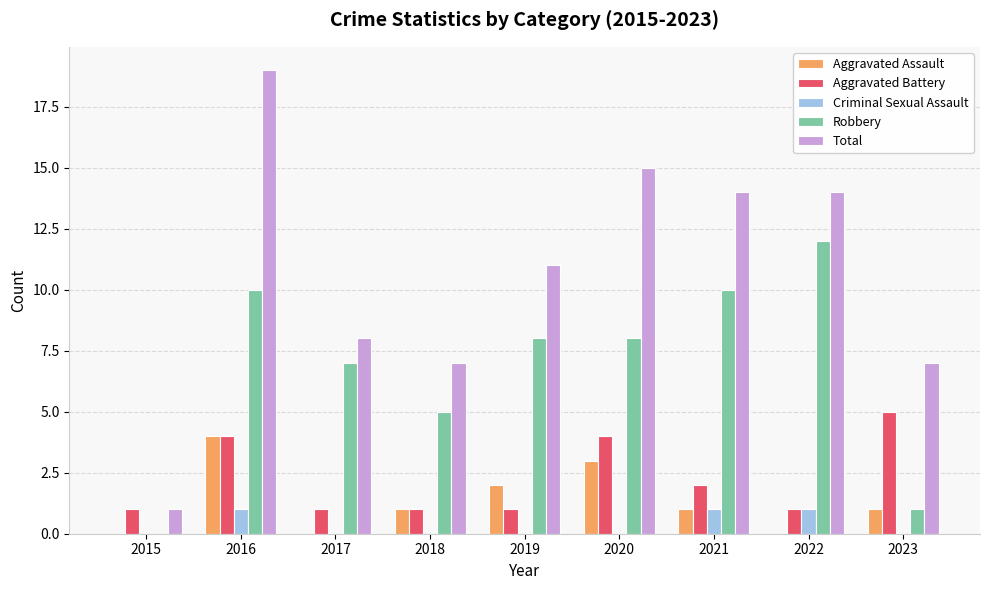

The value of Robbery at 2015 is 0. True or false?

True